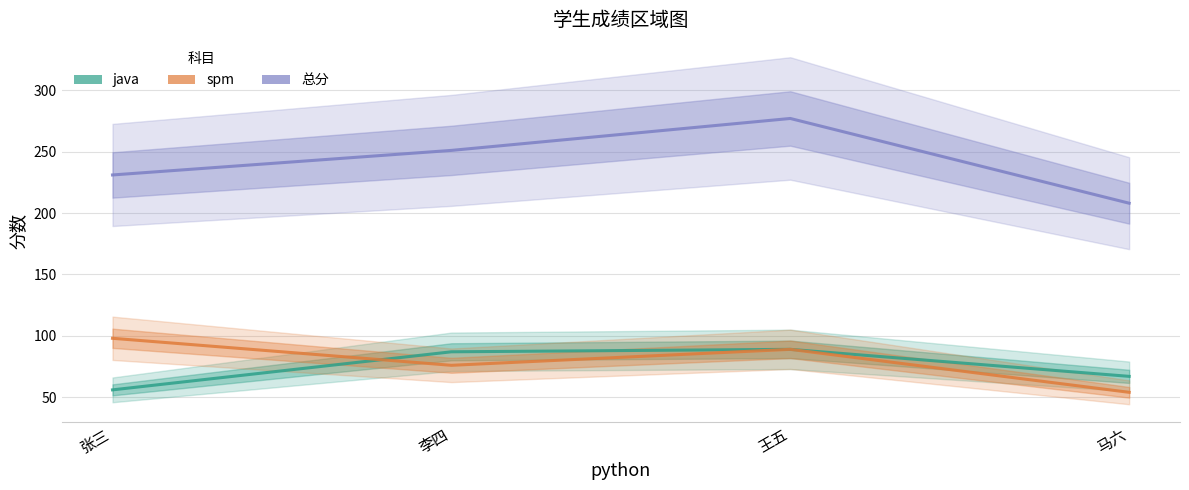

What is the total value across all series at 王五?

455